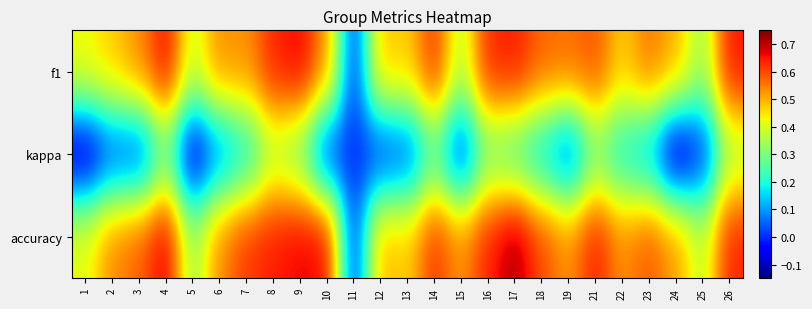

Rank the series by their maximum value, from lowest to highest.

kappa, f1, accuracy